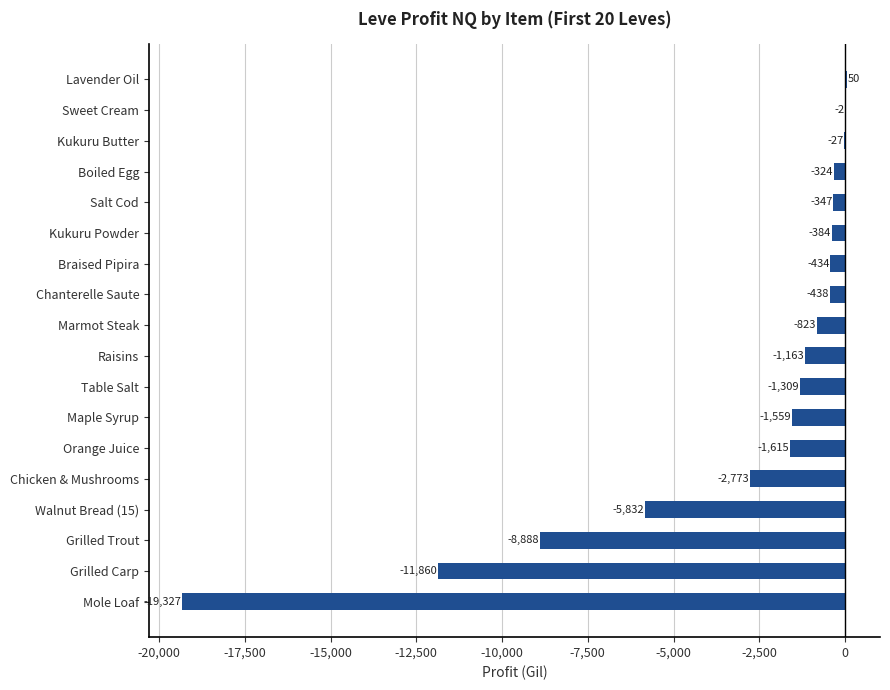

At which label is the value closest to -9638?

Grilled Trout